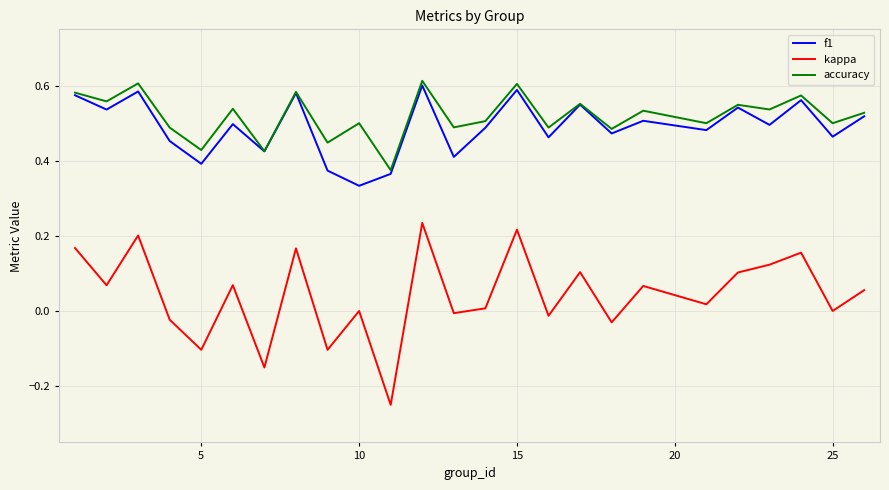

Which series has the widest spread of values?

kappa